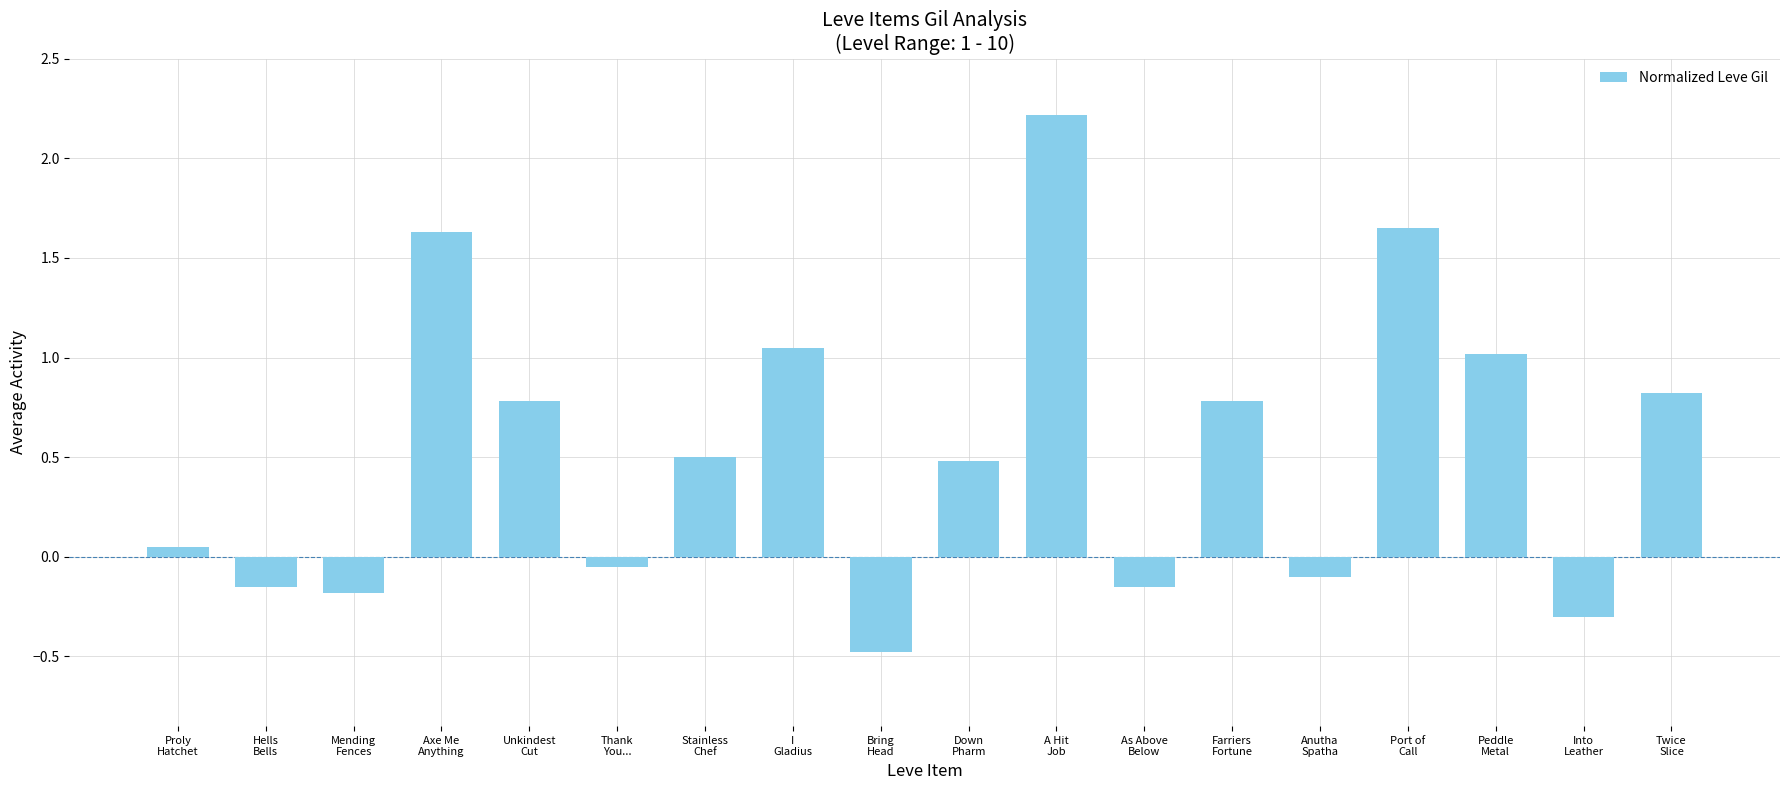

What is the sum of all values?

9.6